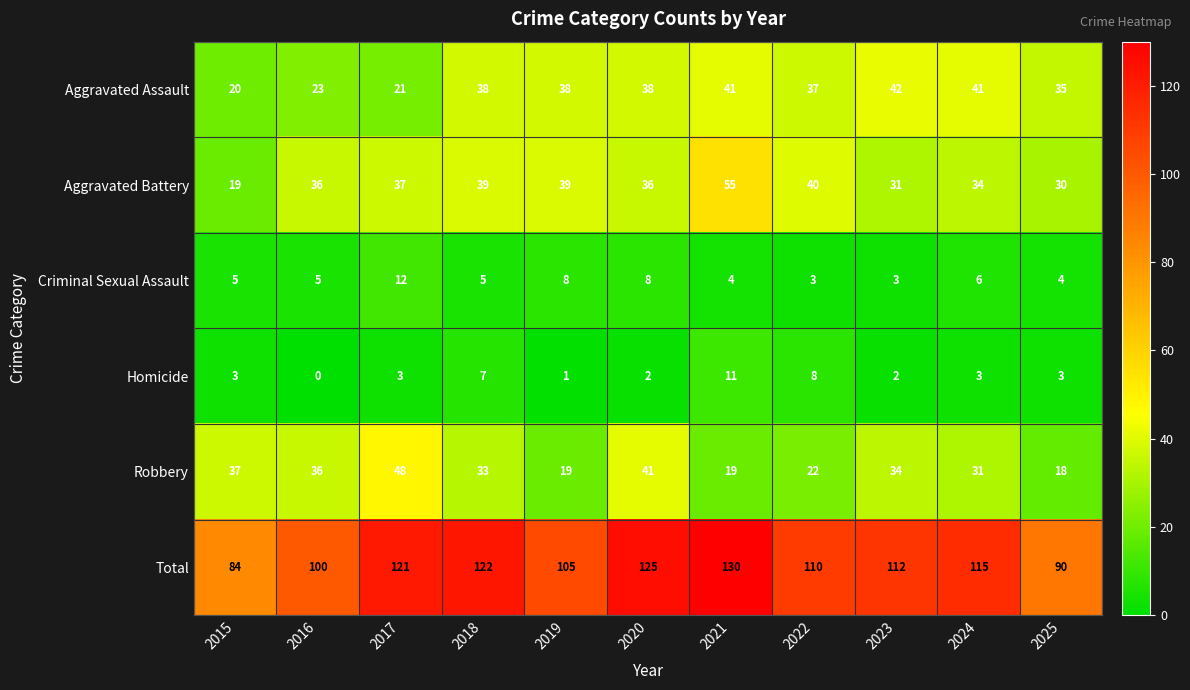

Which series has the largest total across all categories?

Total